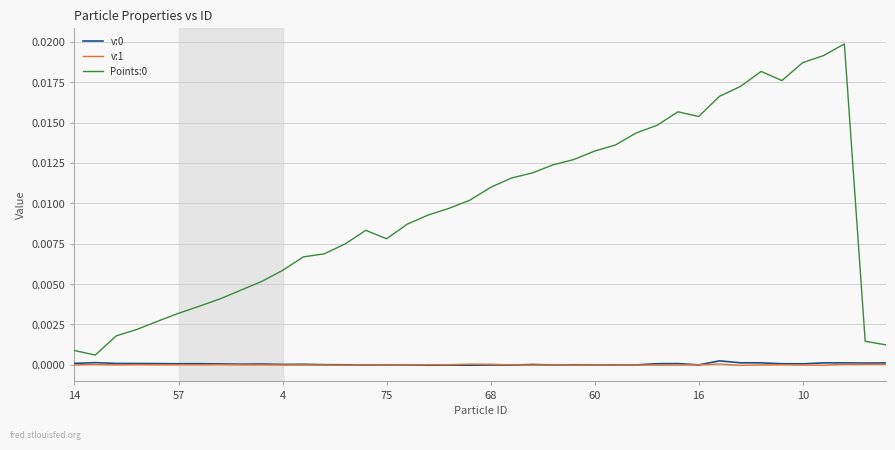

True or false: v:0 and Points:0 intersect in this chart.

False